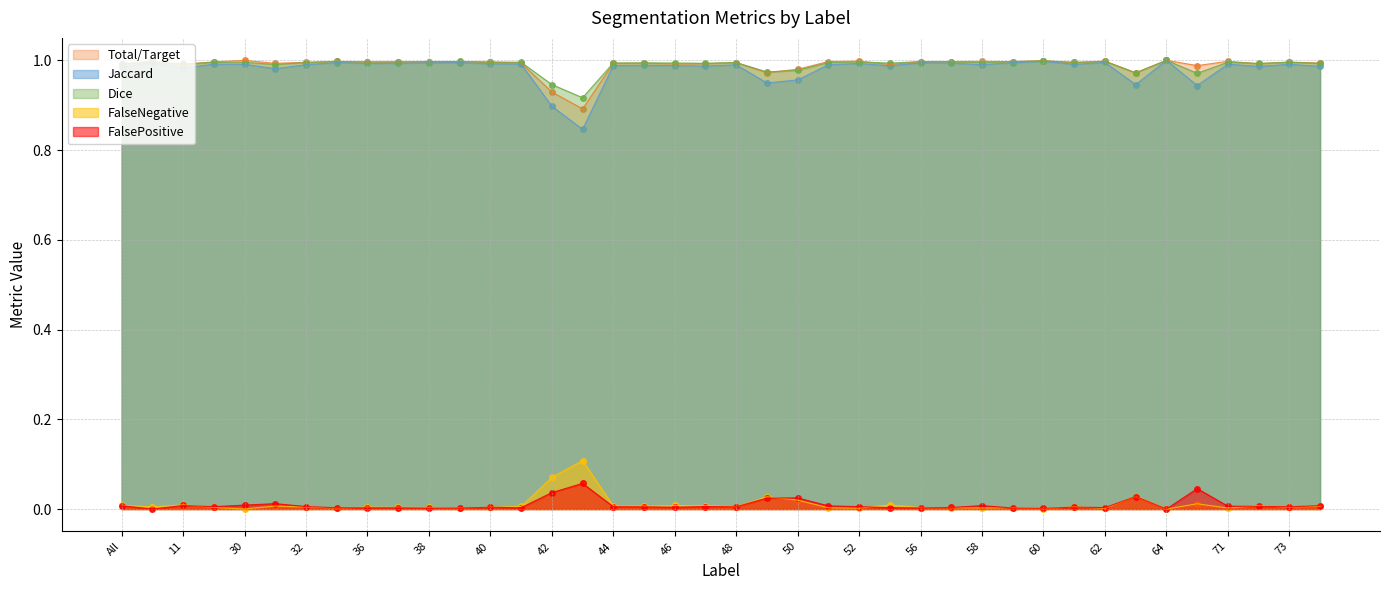

What are all the series names shown in the legend?

Total/Target, Jaccard, Dice, FalseNegative, FalsePositive